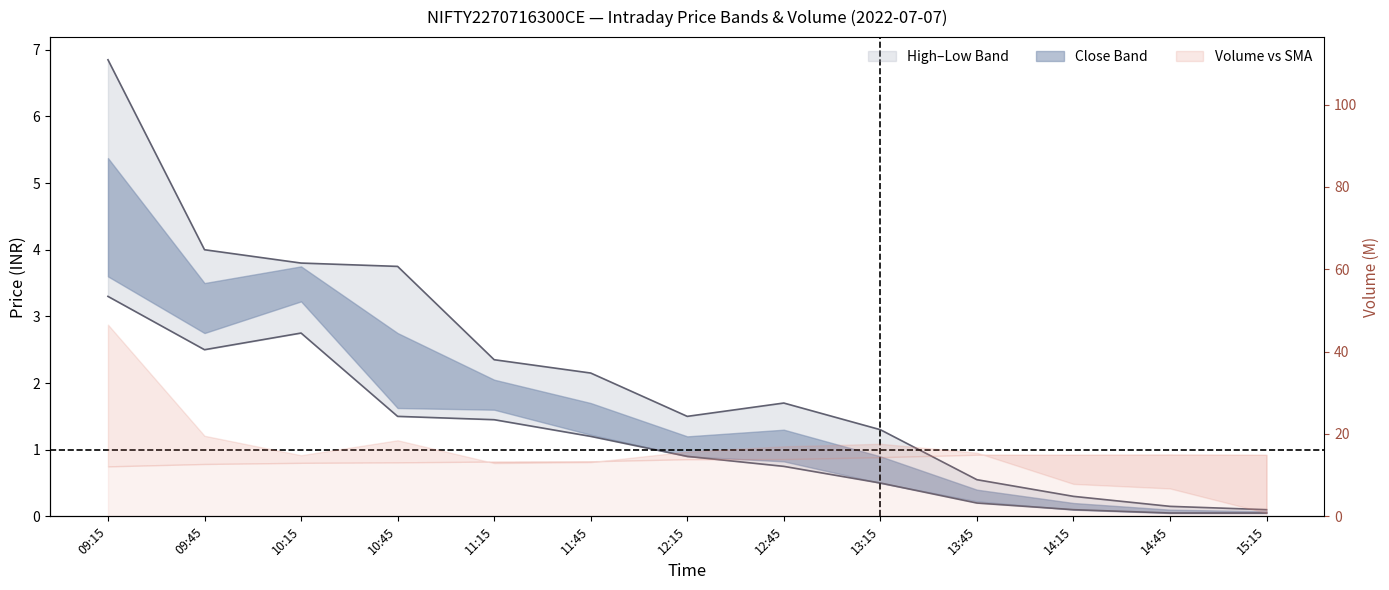

At which category is the sum across all series the highest?

09:15